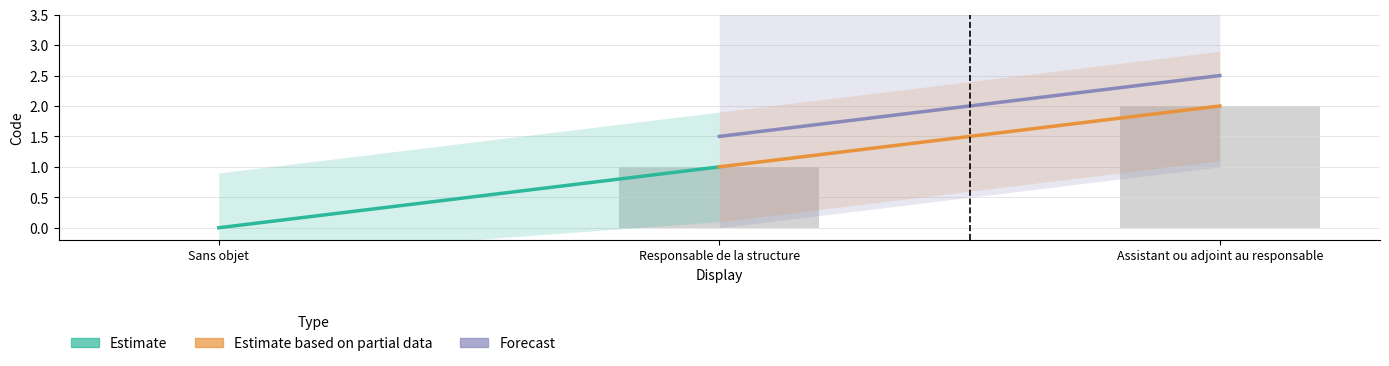

The chart shows a value of 1 at Sans objet. True or false?

False